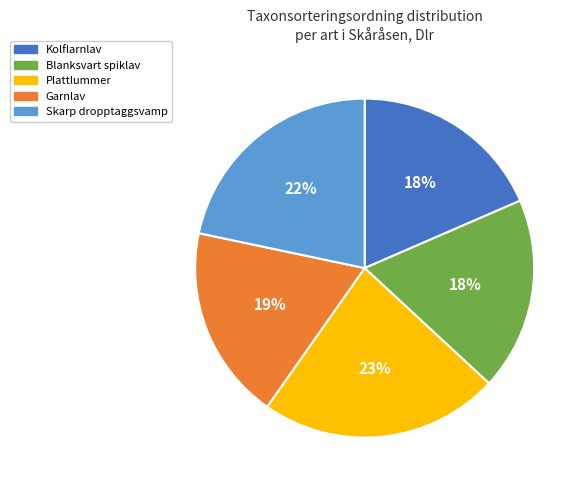

What is the ratio of the value at Blanksvart spiklav to the value at Skarp dropptaggsvamp?

0.8